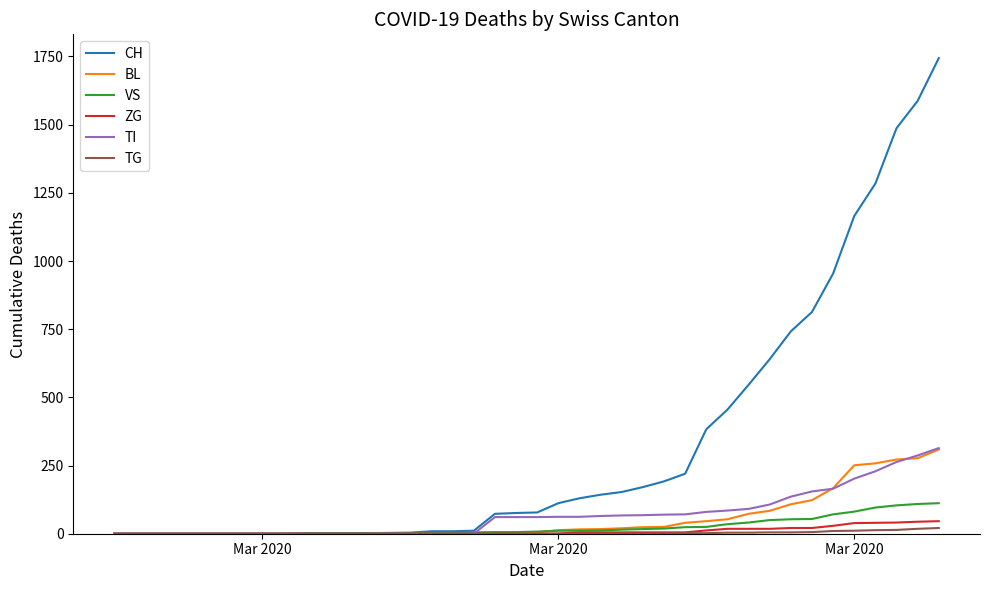

Which series has the largest total across all categories?

CH